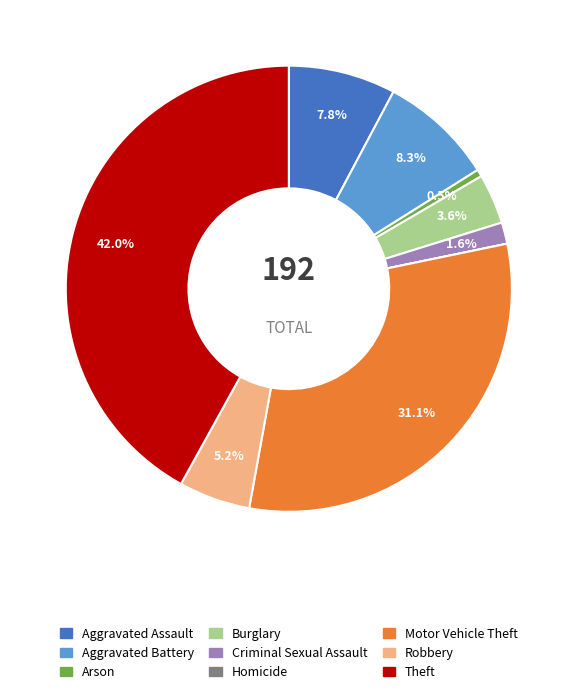

What percentage is the Burglary slice, to the nearest percent?

4%